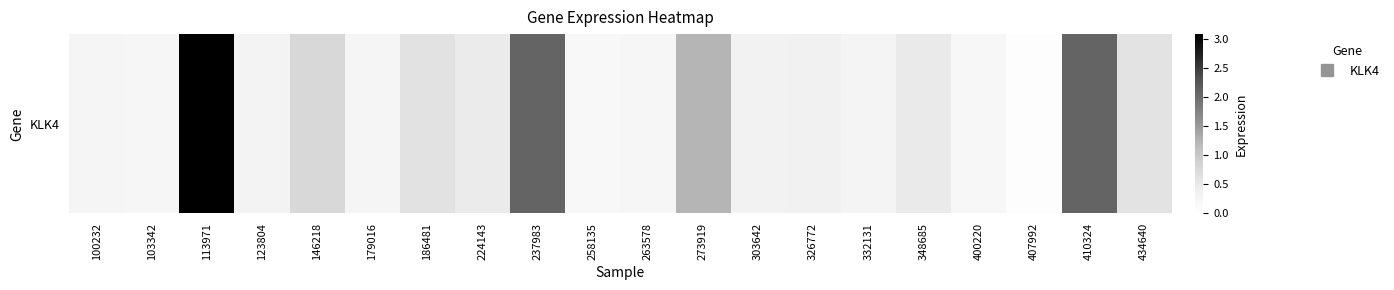

Approximately how many times larger is the value at 410324 compared to 237983?

1.0